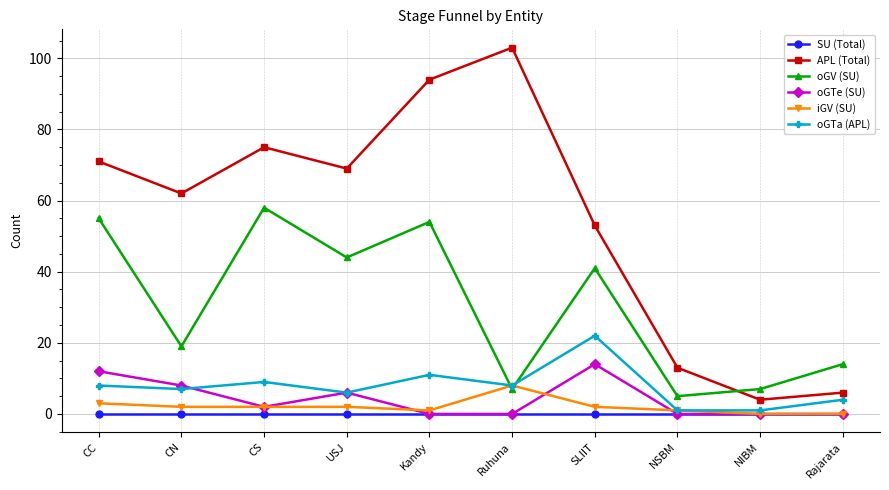

How many categories are shown in the chart?

10